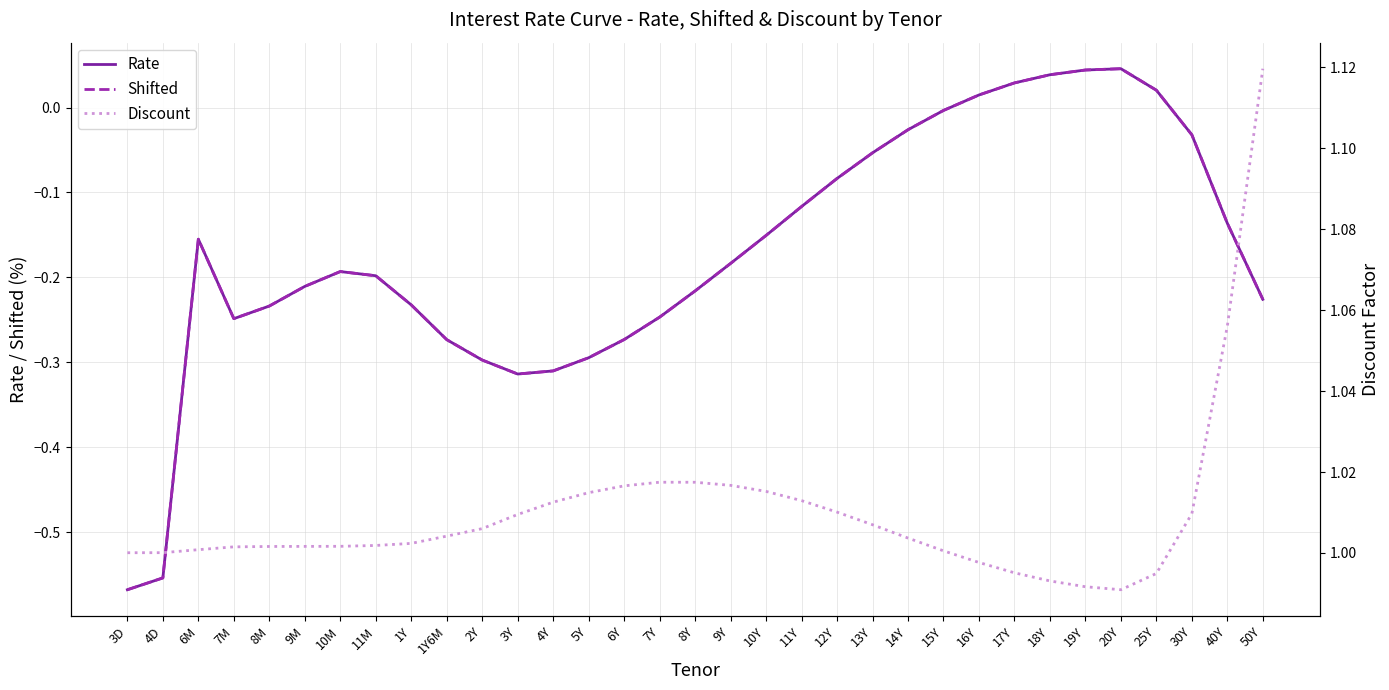

Between 15Y and 11Y, which is larger?

15Y